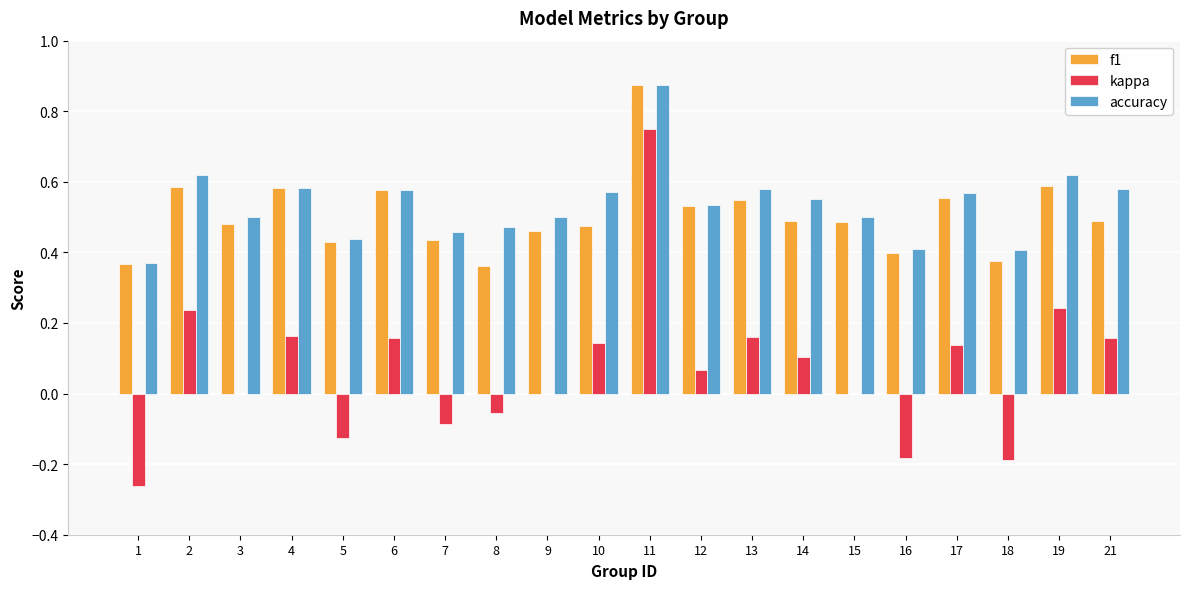

How many groups of bars are there?

20